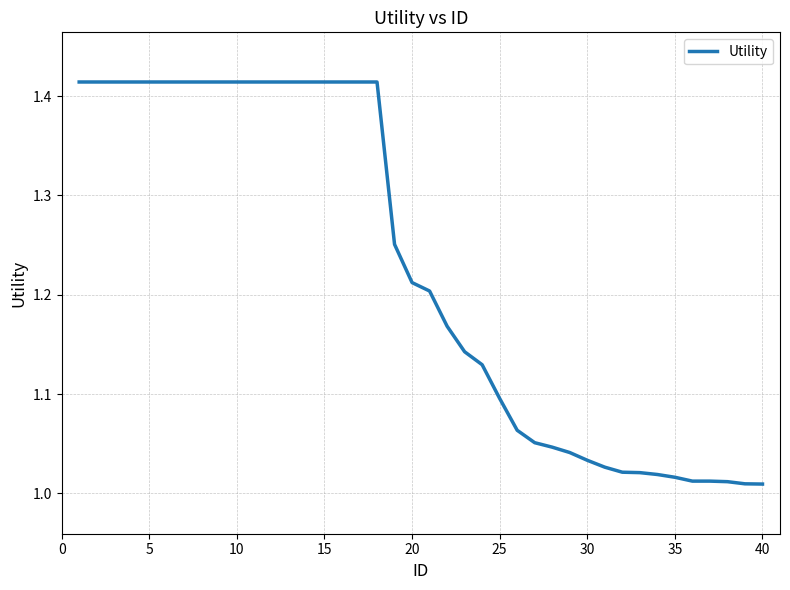

What is the sum of all values?

49.1